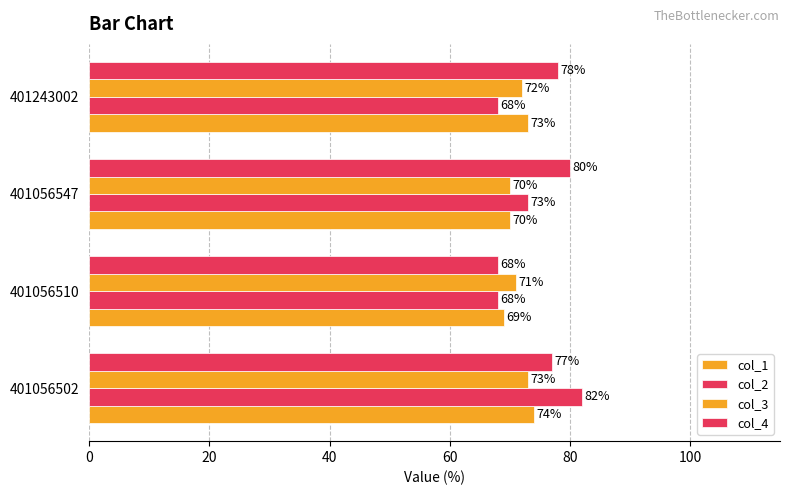

Which series has the largest total across all categories?

col_4